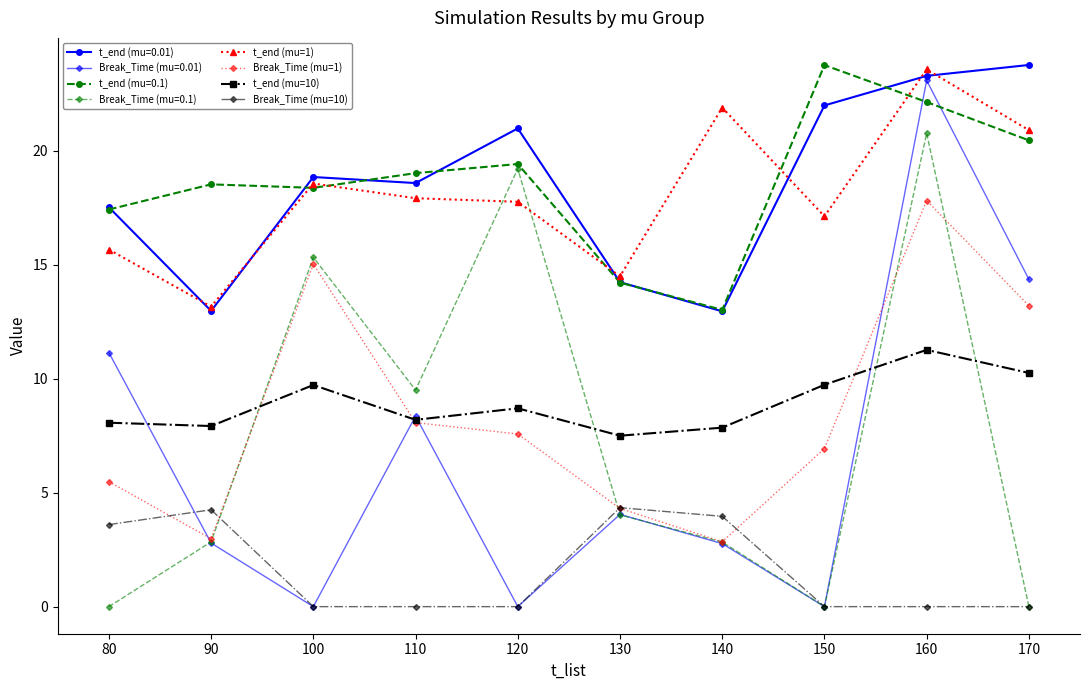

True or false: Break_Time (mu=10) and t_end (mu=0.01) cross at least once.

False